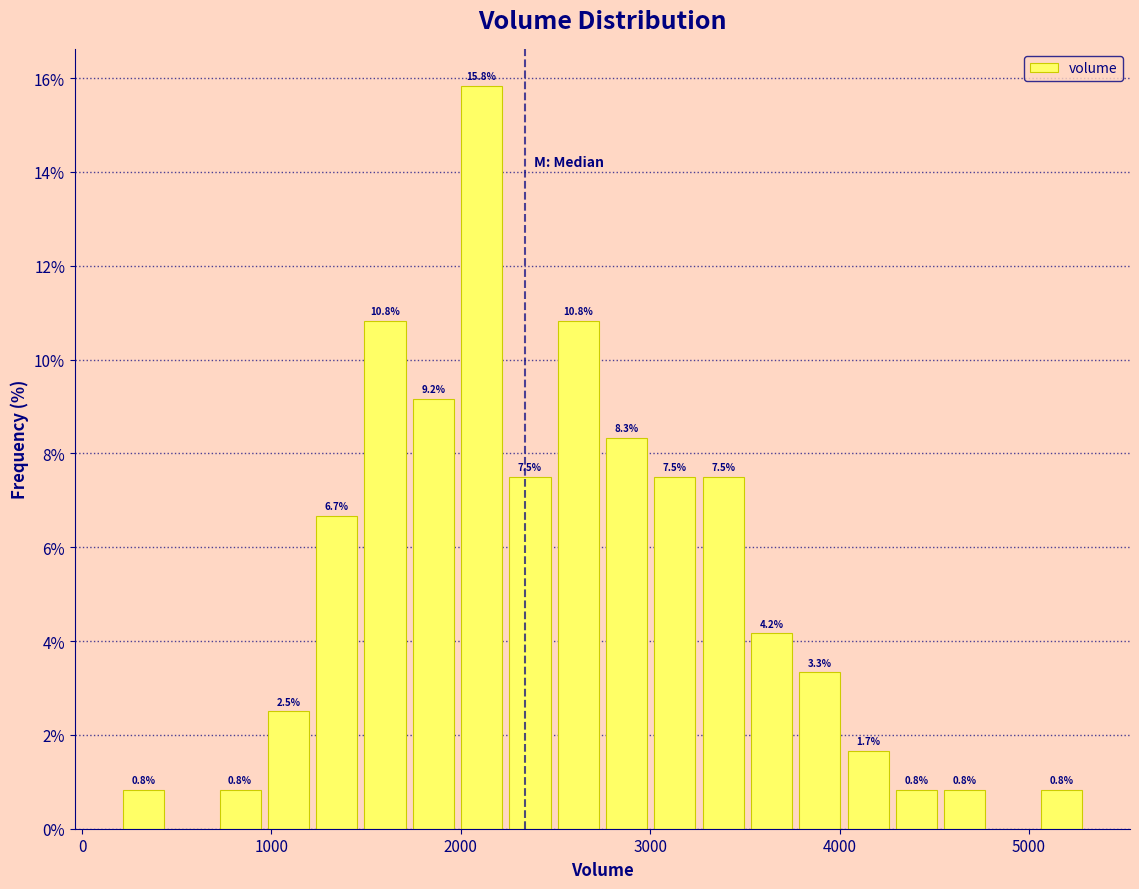

Around what value on the x-axis is the tallest bar? Give the approximate position of its centre, as read against the axis.

2100